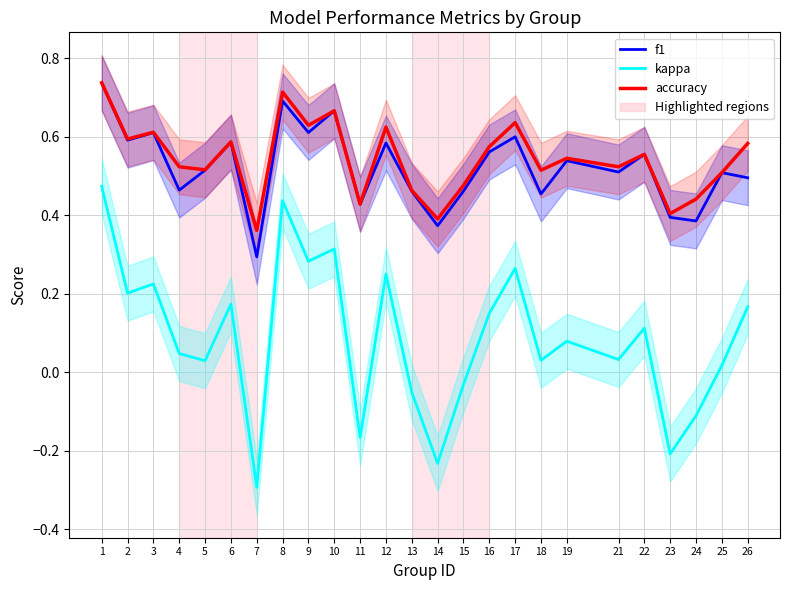

What is the difference between the maximum and minimum values in the accuracy series?

0.4